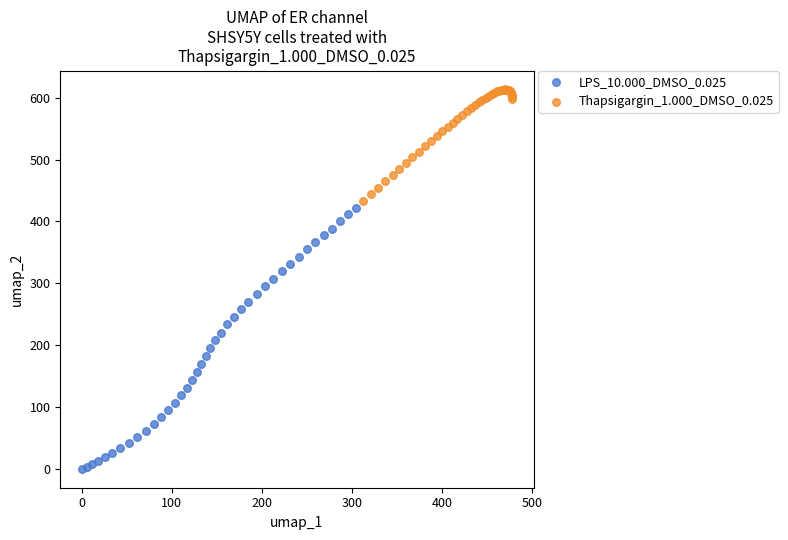

Which series contains the highest Y value?

Thapsigargin_1.000_DMSO_0.025